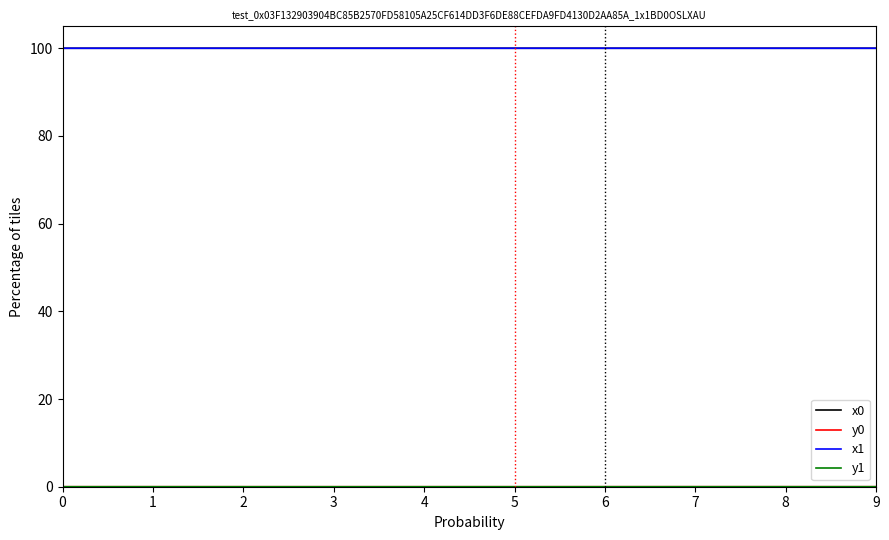

The x1 series shows 35.4 at 5. True or false?

False